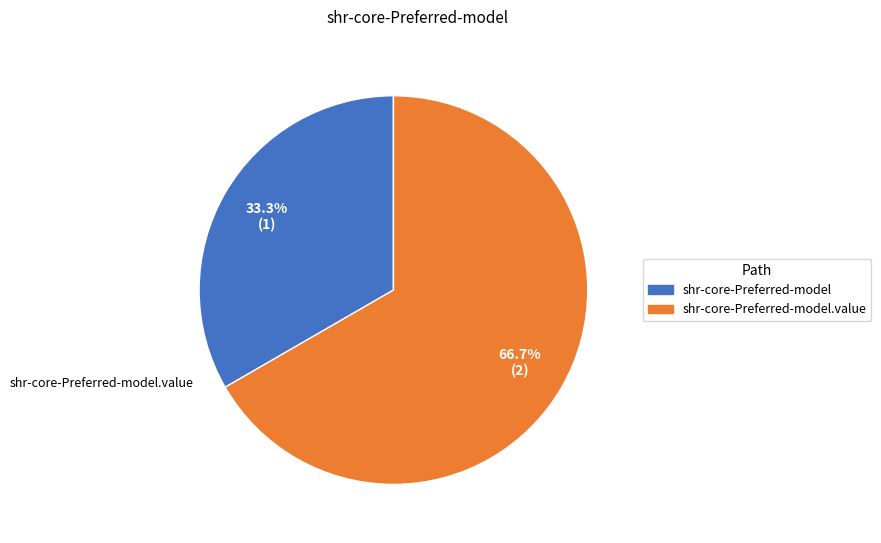

Is there a majority slice in this chart?

Yes